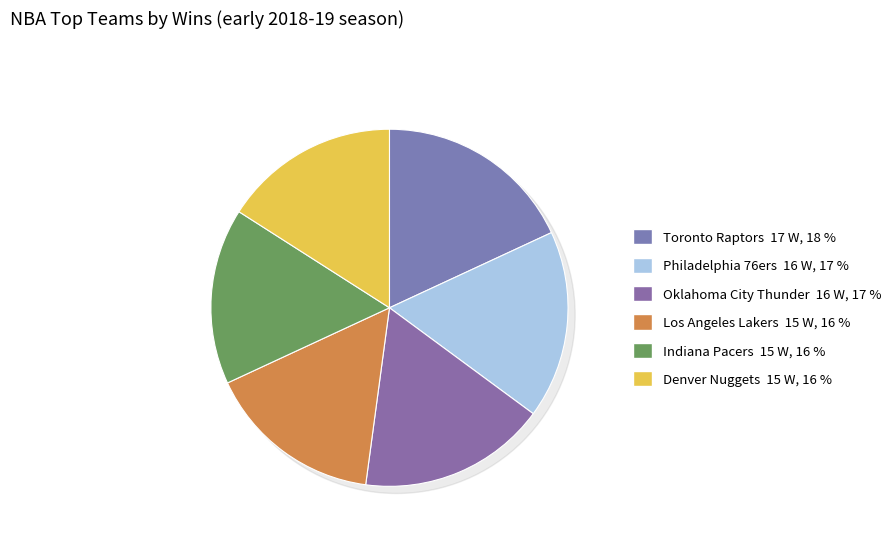

Is it true that Charlotte Hornets is 21% of the pie?

False